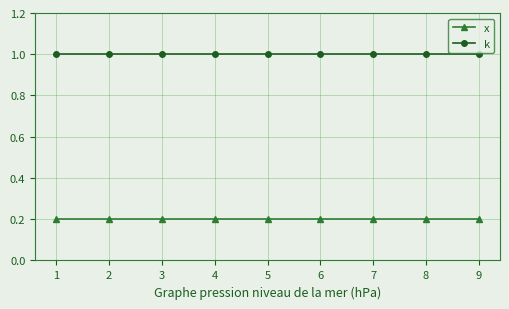

How many lines are shown in the chart?

2